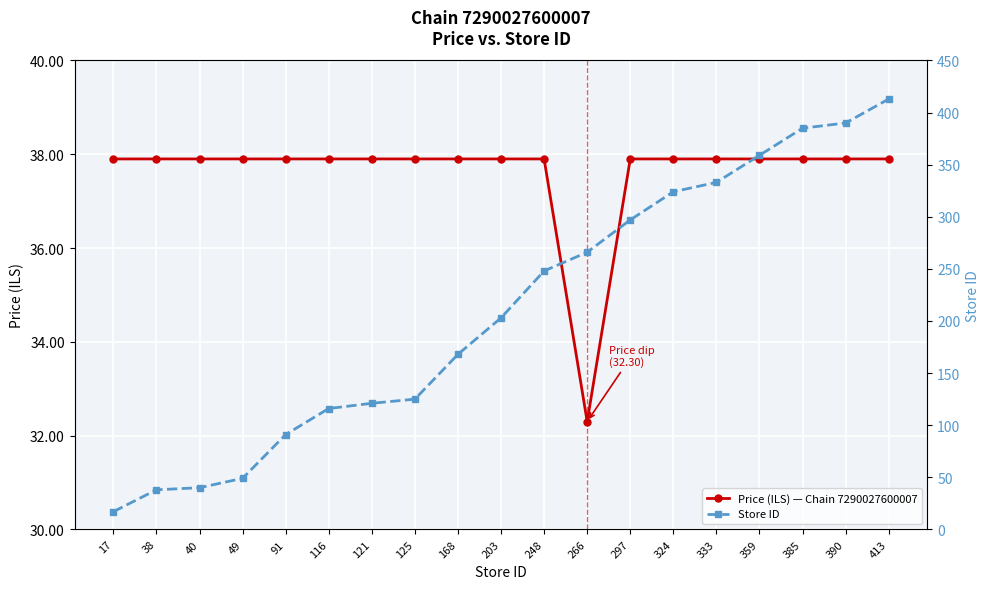

Which series ends up on top after the final intersection of Store ID and Price (ILS) — Chain 7290027600007?

Store ID